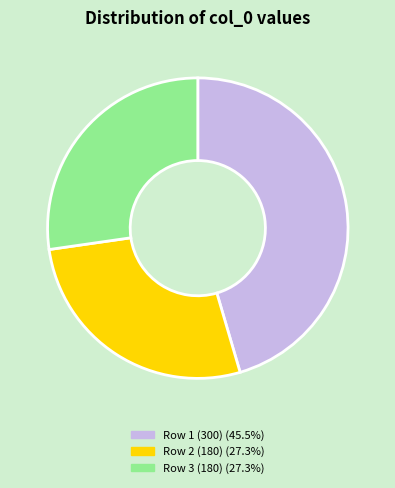

Does any single category account for the majority?

No